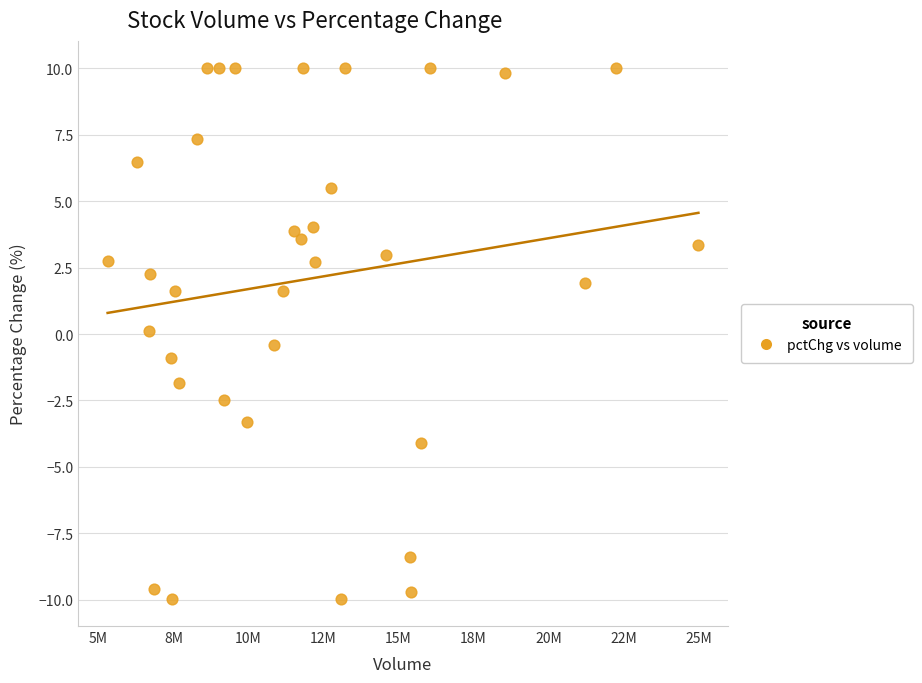

What is the range of Y values (max minus min)?

20.0